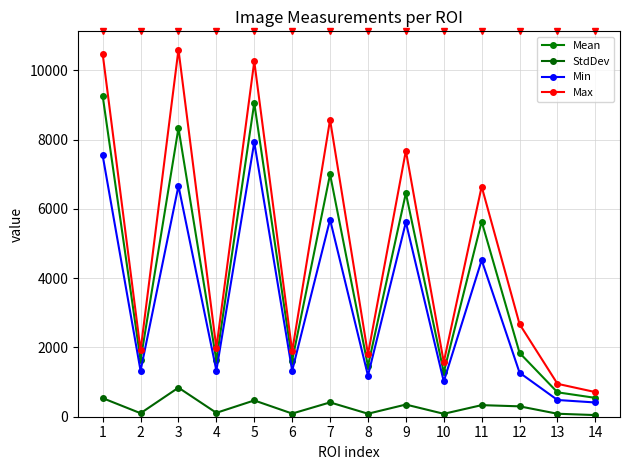

What is the average value of the Mean series?

4032.4